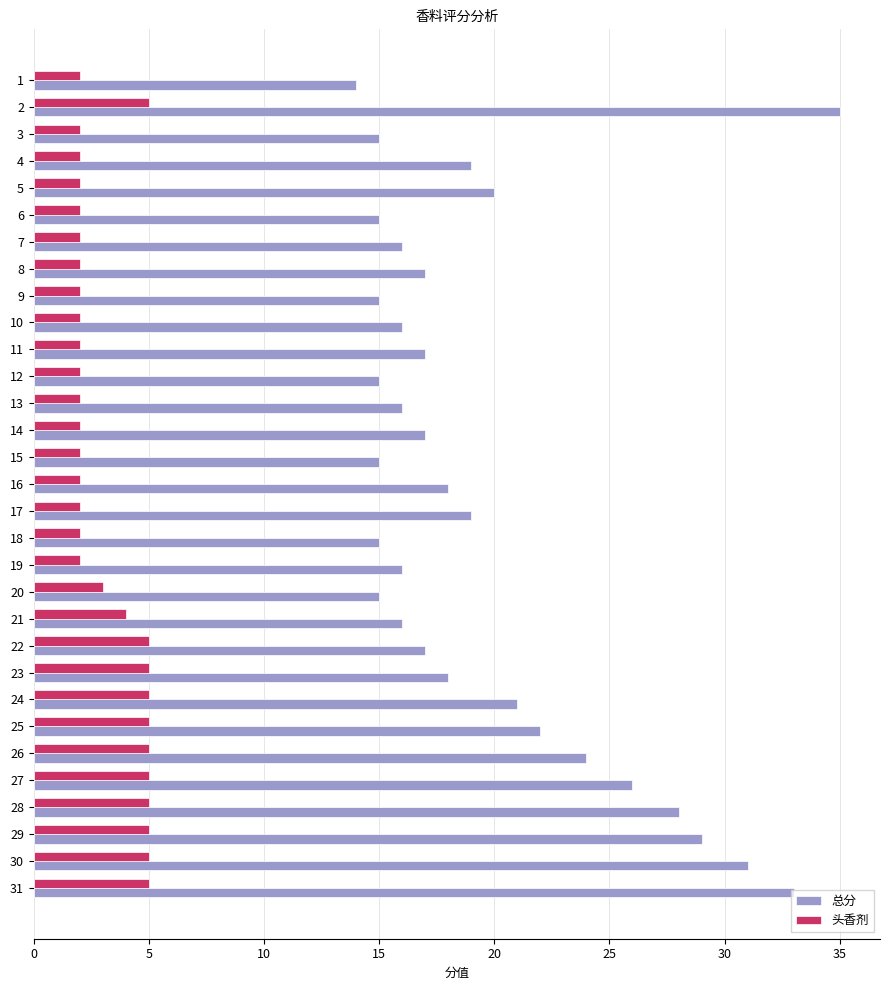

At how many categories does at least one series exceed 3?

31